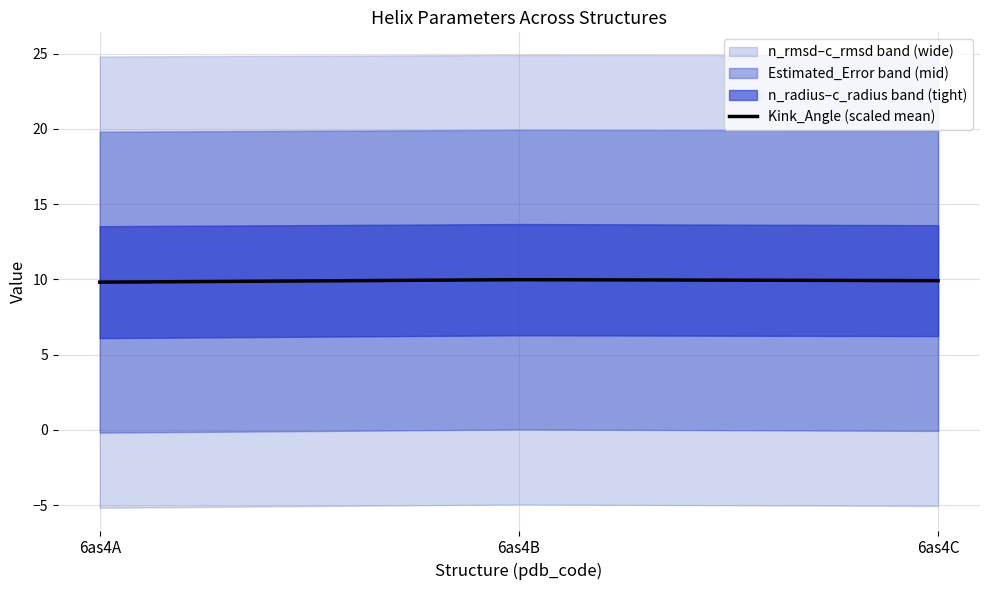

What is the sum of the values at 6as4A and 6as4B?

19.8